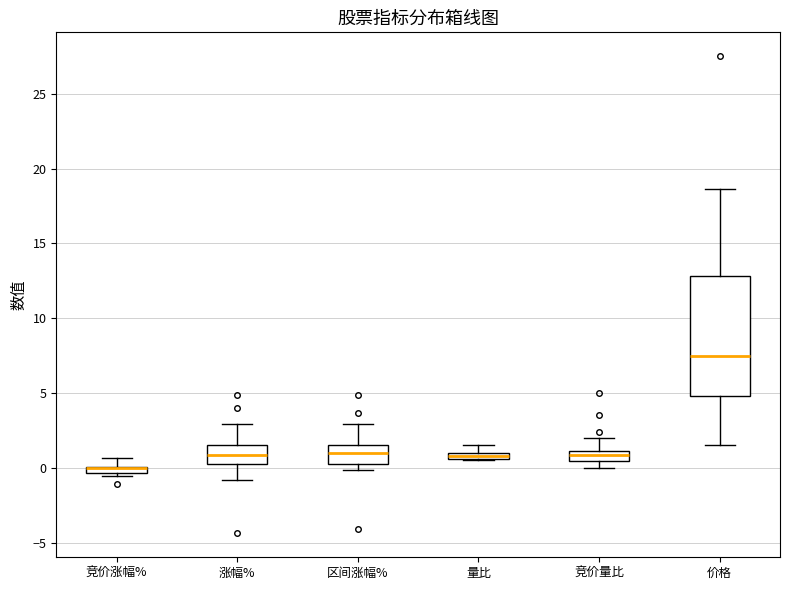

Comparing the boxes themselves (not the whiskers), which one is the tallest?

价格